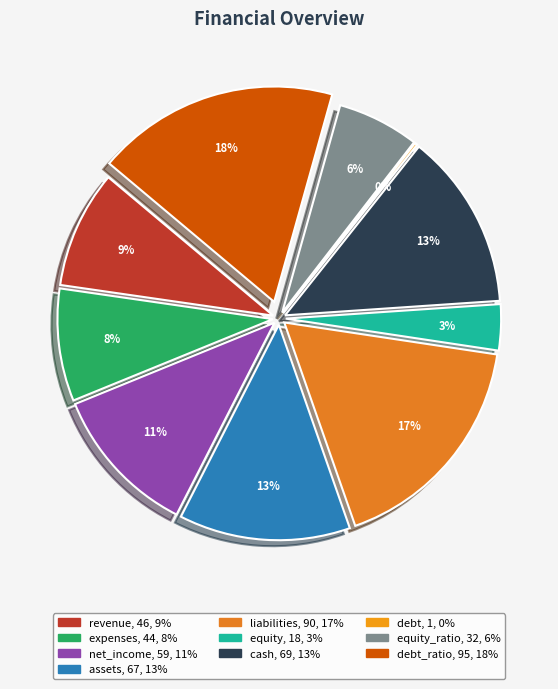

Is there a majority slice in this chart?

No